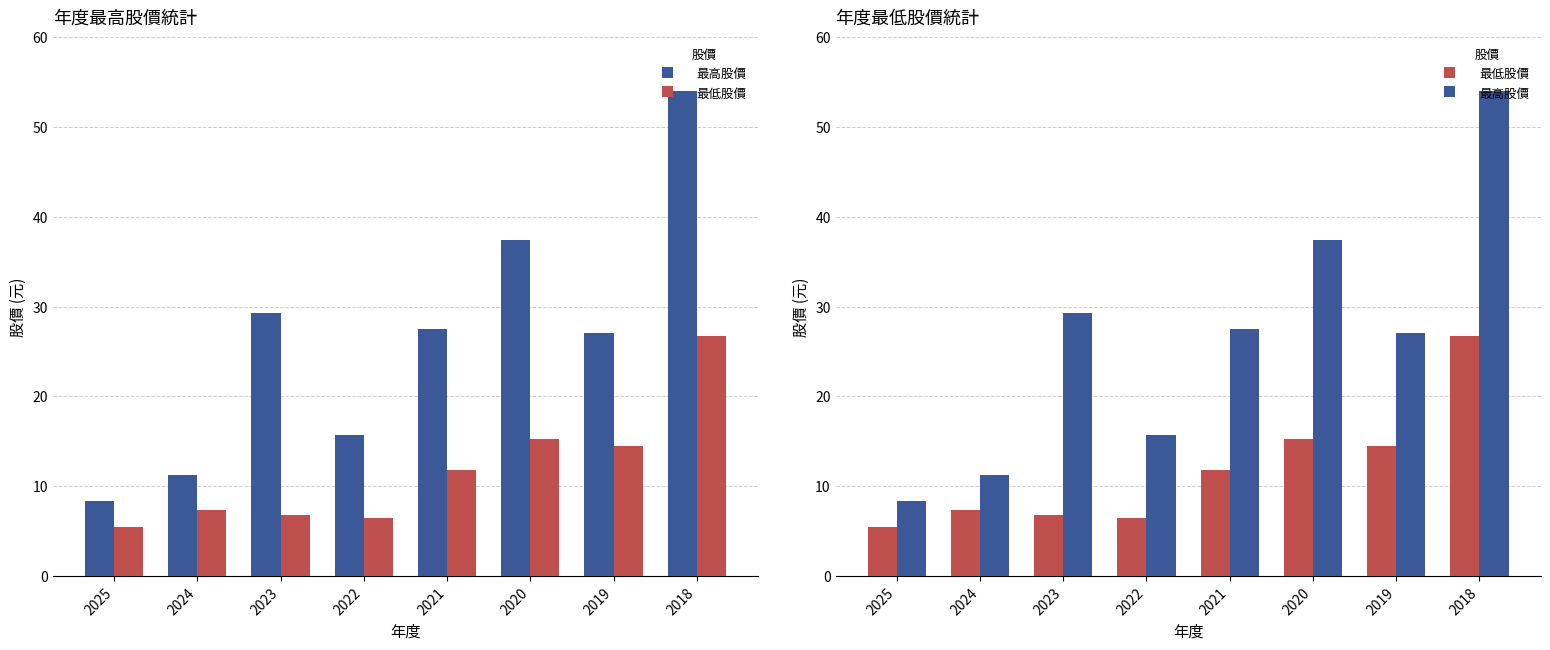

Reading right to left, transcribe all the data shown in this chart.

最高股價: 2018=54.0	2019=27.0	2020=37.5	2021=27.5	2022=15.7	2023=29.2	2024=11.2	2025=8.3
最低股價: 2018=26.7	2019=14.5	2020=15.2	2021=11.8	2022=6.5	2023=6.8	2024=7.3	2025=5.4